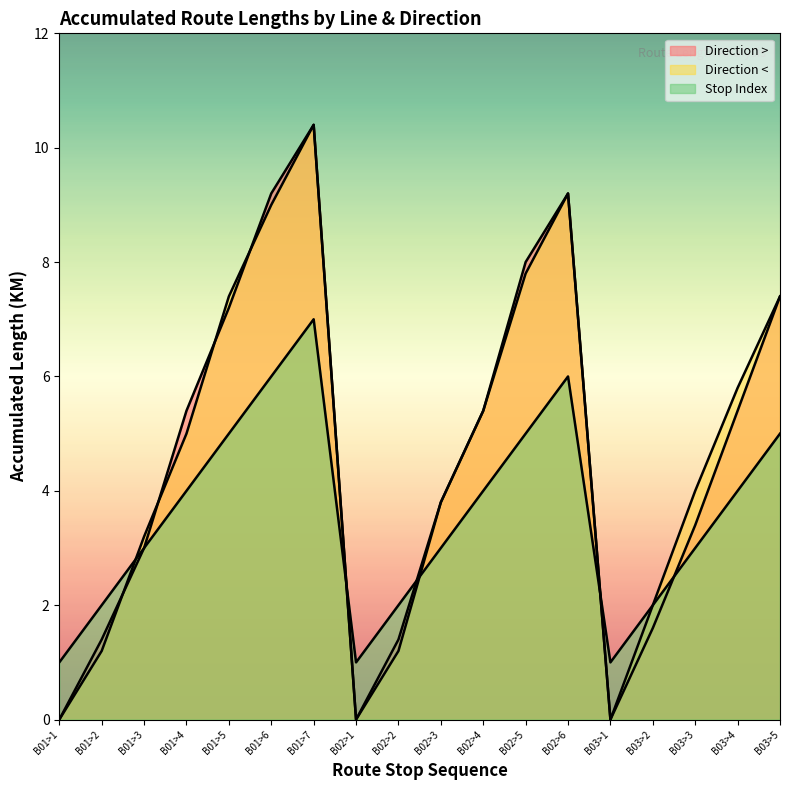

Reading left to right, what are all the values shown in this chart?

Direction >: B01>1=0.0	B01>2=1.4	B01>3=3.0	B01>4=5.4	B01>5=7.2	B01>6=9.2	B01>7=10.4	B02>1=0.0	B02>2=1.4	B02>3=3.8	B02>4=5.4	B02>5=8.0	B02>6=9.2	B03>1=0.0	B03>2=1.6	B03>3=3.4	B03>4=5.4	B03>5=7.4
Direction <: B01>1=0.0	B01>2=1.2	B01>3=3.2	B01>4=5.0	B01>5=7.4	B01>6=9.0	B01>7=10.4	B02>1=0.0	B02>2=1.2	B02>3=3.8	B02>4=5.4	B02>5=7.8	B02>6=9.2	B03>1=0.0	B03>2=2.0	B03>3=4.0	B03>4=5.8	B03>5=7.4
Stop Index: B01>1=1.0	B01>2=2.0	B01>3=3.0	B01>4=4.0	B01>5=5.0	B01>6=6.0	B01>7=7.0	B02>1=1.0	B02>2=2.0	B02>3=3.0	B02>4=4.0	B02>5=5.0	B02>6=6.0	B03>1=1.0	B03>2=2.0	B03>3=3.0	B03>4=4.0	B03>5=5.0